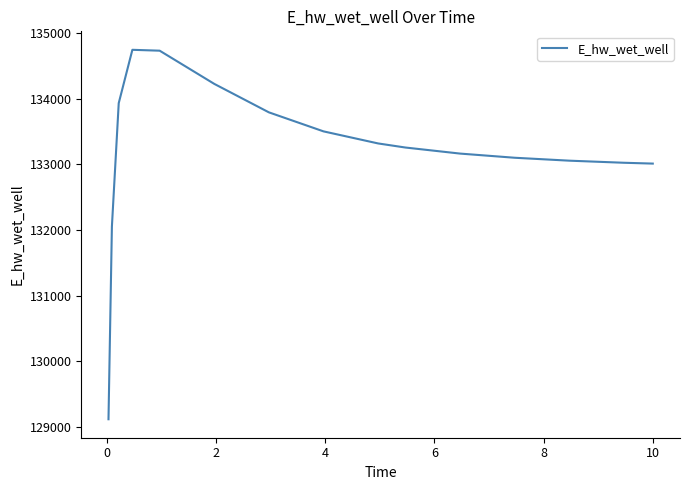

What is the greatest value displayed?

134748.6